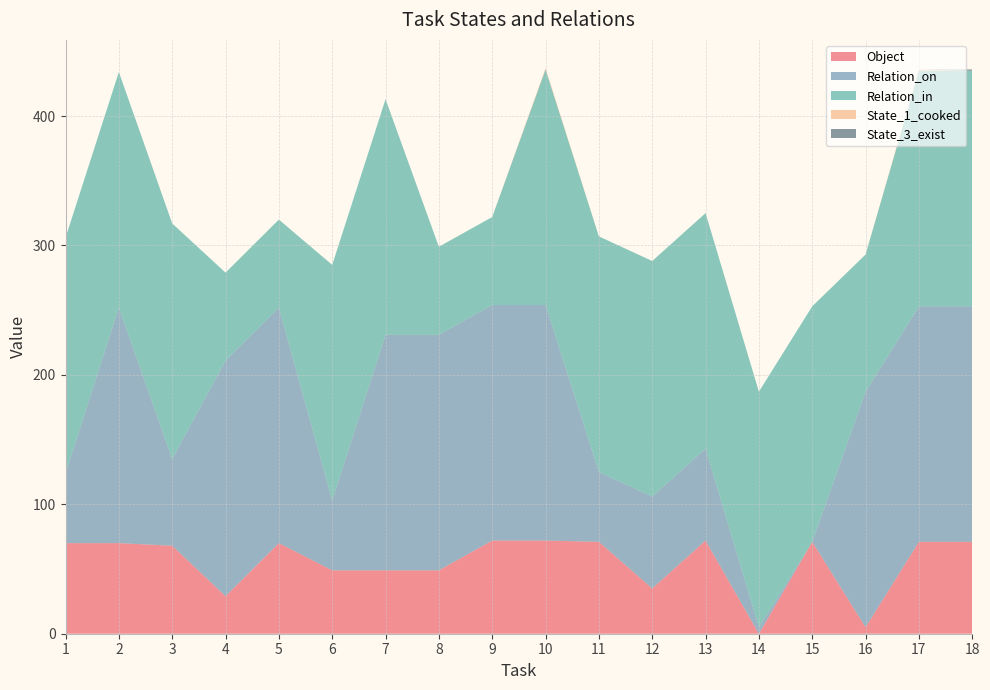

Reading left to right, extract all data points from this chart.

Object: 1=70	2=70	3=68	4=29	5=70	6=49	7=49	8=49	9=72	10=72	11=71	12=35	13=72	14=0	15=71	16=5	17=71	18=71
Relation_on: 1=54	2=182	3=67	4=182	5=182	6=54	7=182	8=182	9=182	10=182	11=54	12=71	13=71	14=5	15=0	16=182	17=182	18=182
Relation_in: 1=182	2=182	3=182	4=68	5=68	6=182	7=182	8=68	9=68	10=182	11=182	12=182	13=182	14=182	15=182	16=106	17=182	18=182
State_1_cooked: 1=0	2=0	3=0	4=0	5=0	6=0	7=0	8=0	9=0	10=1	11=0	12=0	13=0	14=0	15=0	16=0	17=1	18=0
State_3_exist: 1=0	2=0	3=0	4=0	5=0	6=0	7=0	8=0	9=0	10=0	11=0	12=0	13=0	14=0	15=0	16=0	17=0	18=1